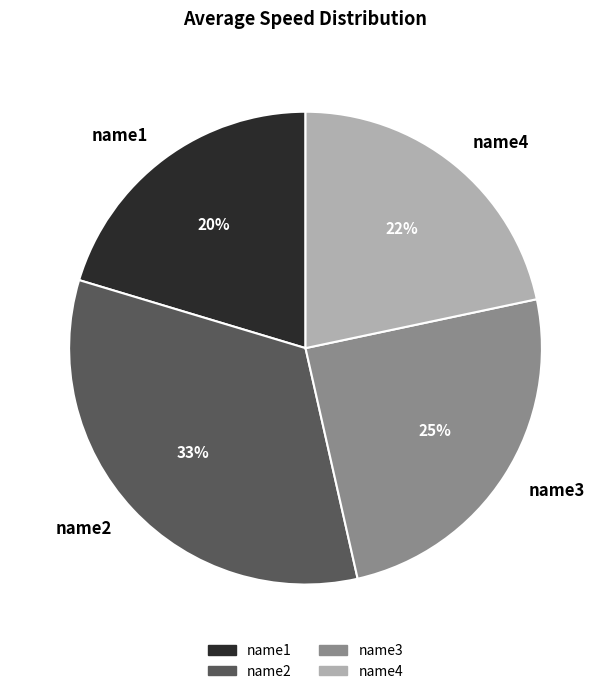

To the nearest percent, what is the average slice percentage?

25%